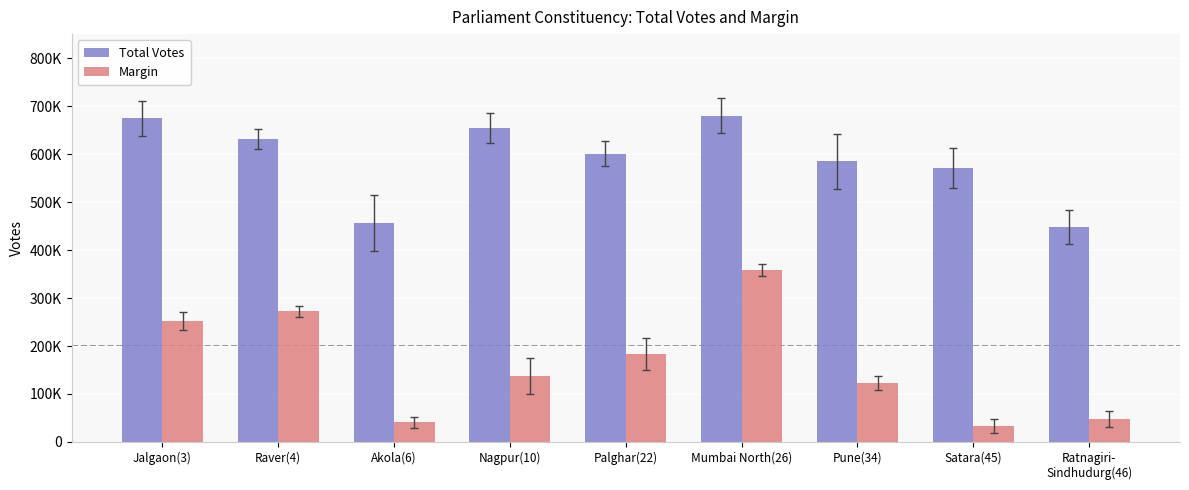

The Margin series shows 318977 at Palghar(22). True or false?

False